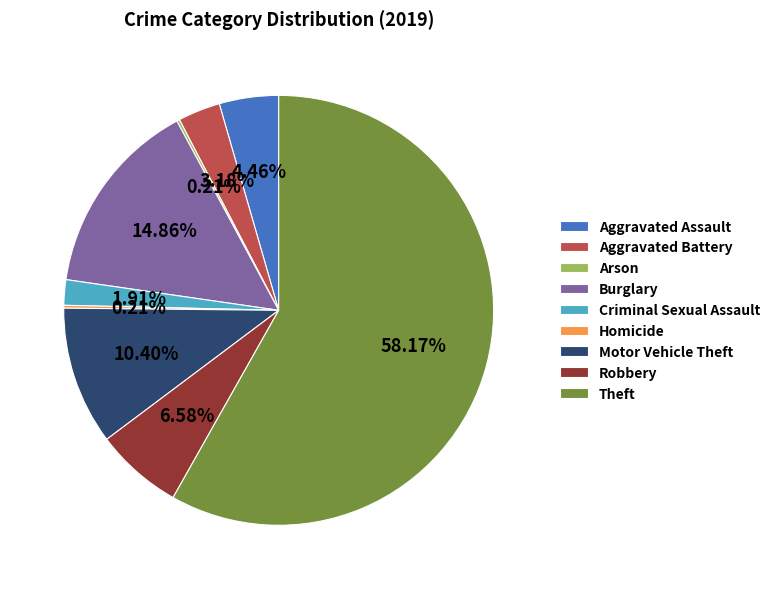

Approximately how many times larger is the value at Theft compared to Aggravated Assault?

13.0